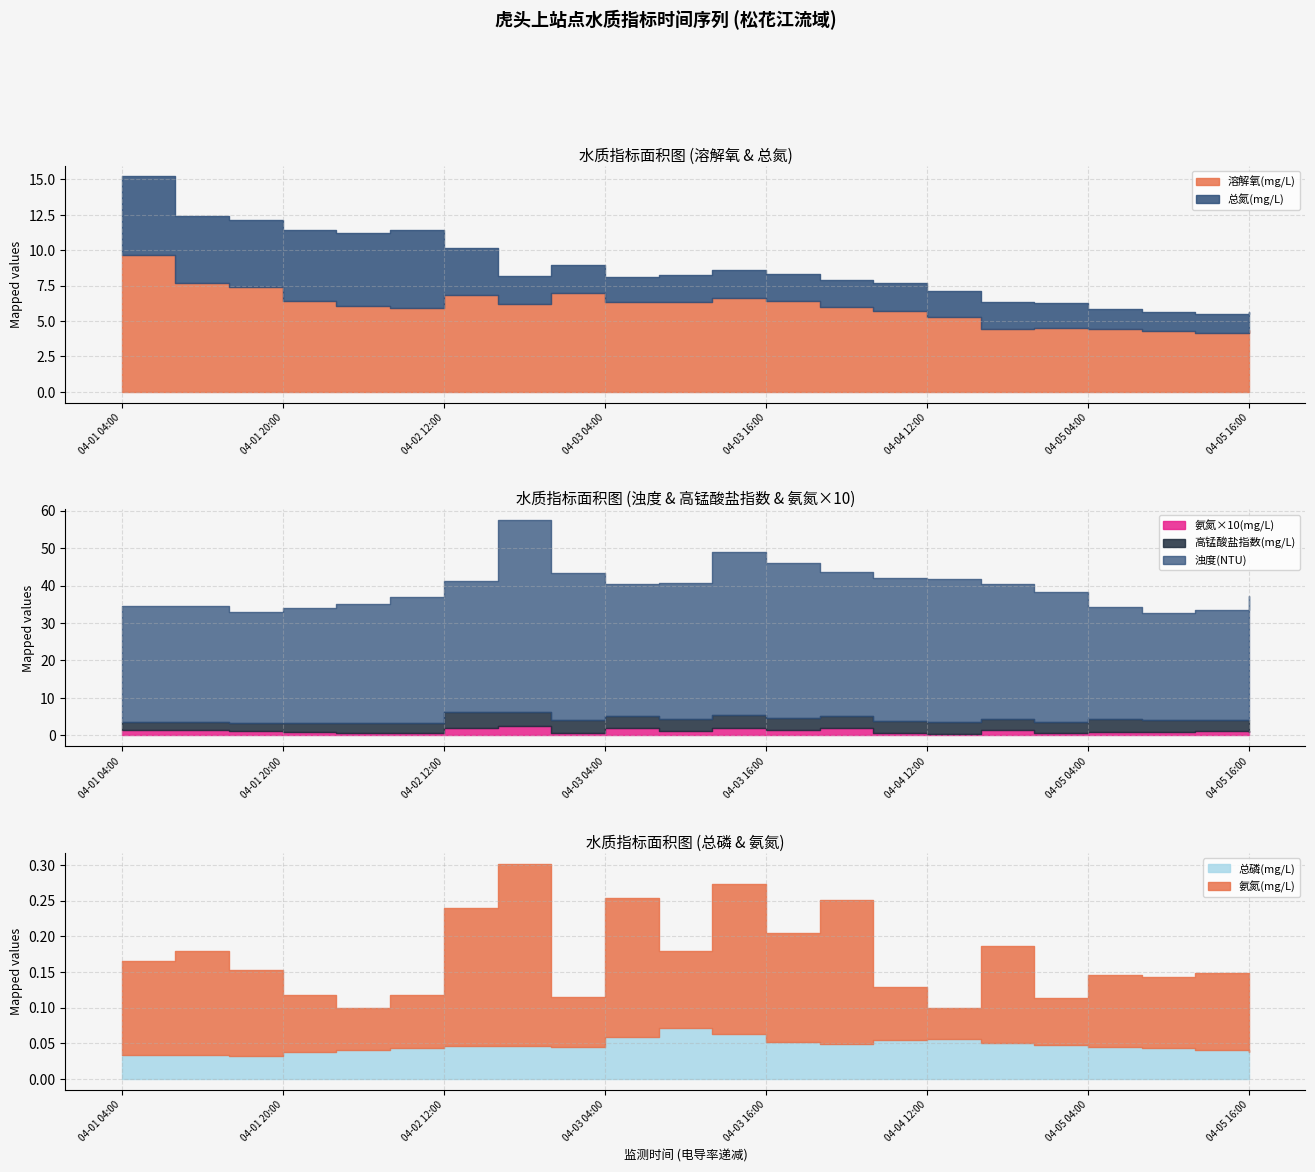

At which category does 溶解氧(mg/L) reach its first local valley?

04-02 08:00